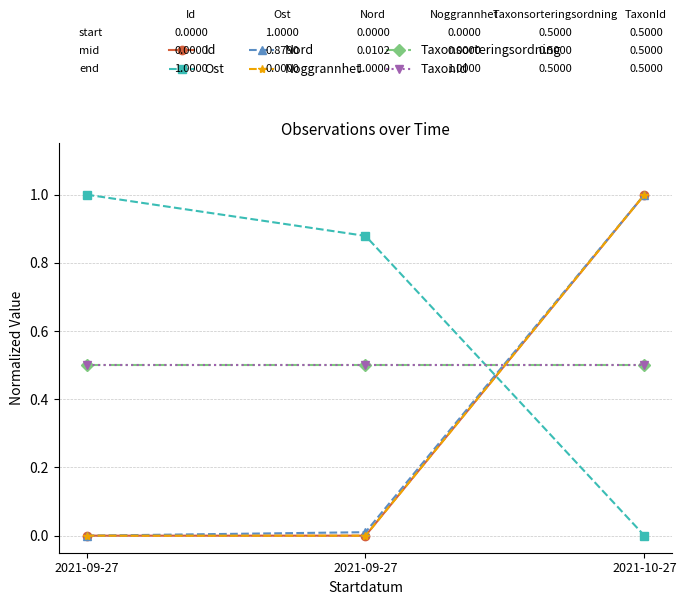

Reading left to right, what are all the values shown in this chart?

Id: 2021-09-27=0.0	2021-09-27=0.0	2021-10-27=1.0
Ost: 2021-09-27=1.0	2021-09-27=0.9	2021-10-27=0.0
Nord: 2021-09-27=0.0	2021-09-27=0.0	2021-10-27=1.0
Noggrannhet: 2021-09-27=0.0	2021-09-27=0.0	2021-10-27=1.0
Taxonsorteringsordning: 2021-09-27=0.5	2021-09-27=0.5	2021-10-27=0.5
TaxonId: 2021-09-27=0.5	2021-09-27=0.5	2021-10-27=0.5